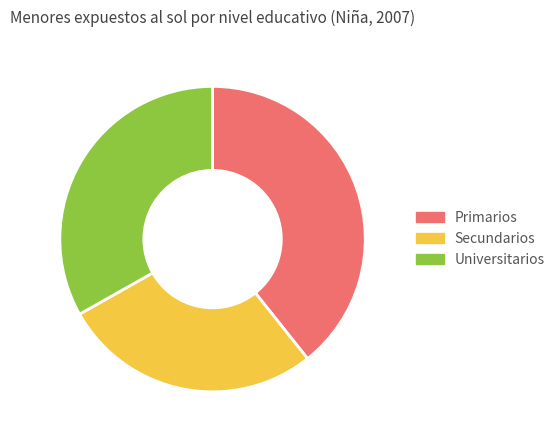

Which slice is the largest?

Primarios